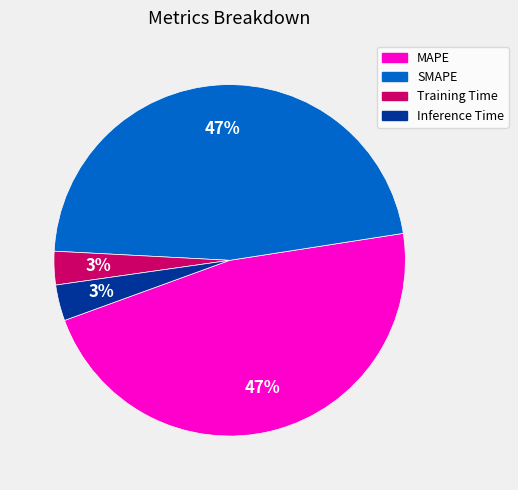

To the nearest percent, what portion does Training Time represent?

3%